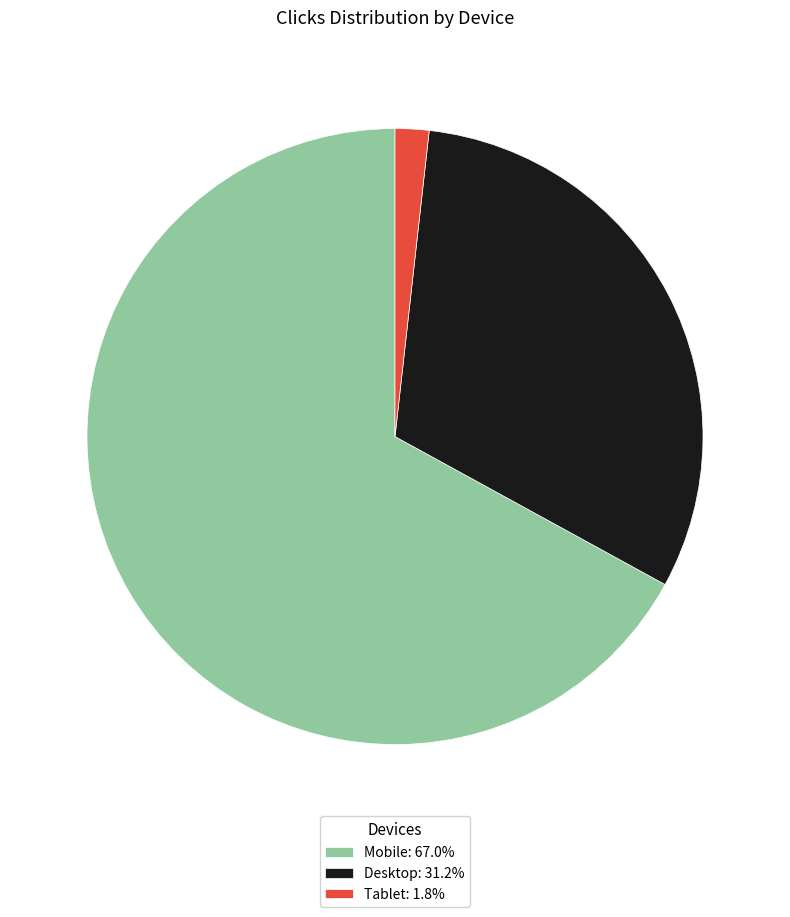

Is there a majority slice in this chart?

Yes